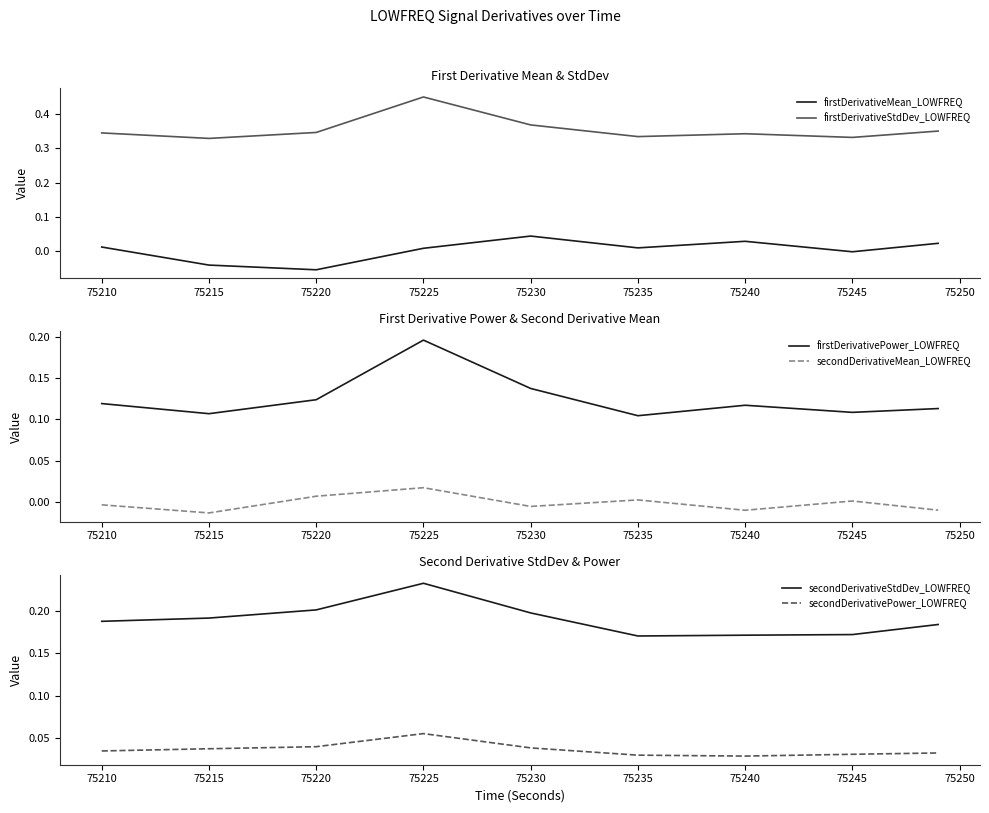

Is it true that firstDerivativePower_LOWFREQ equals 0.2 at 75230?

False